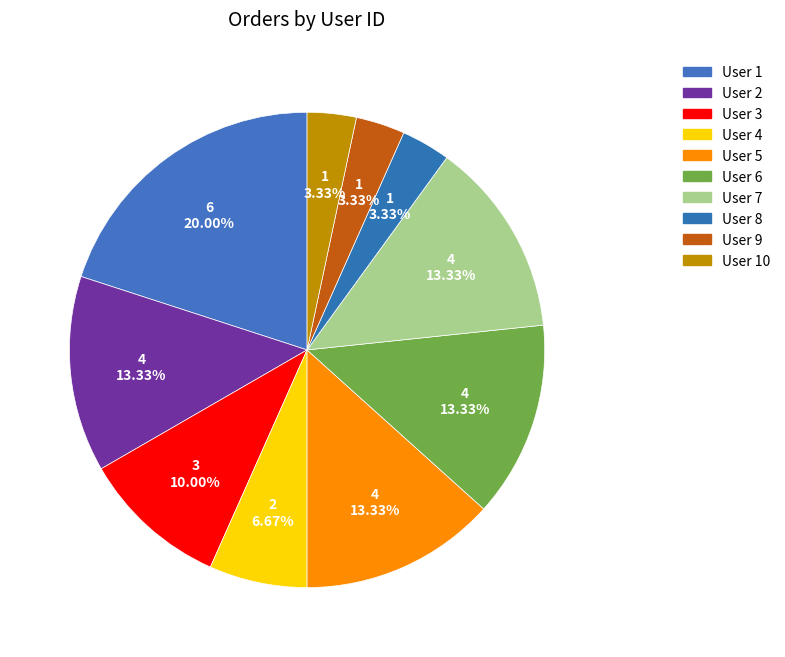

Which category has the biggest portion of the pie?

User 1